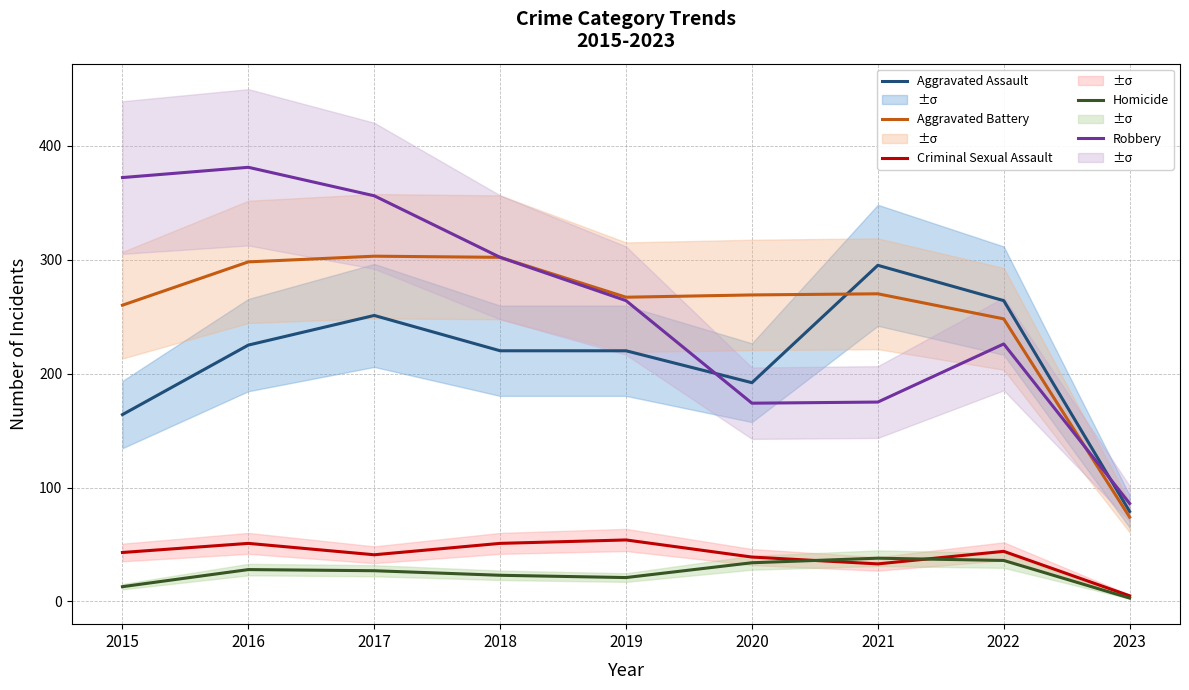

What is the sum of the Criminal Sexual Assault values at 2023 and 2021?

38